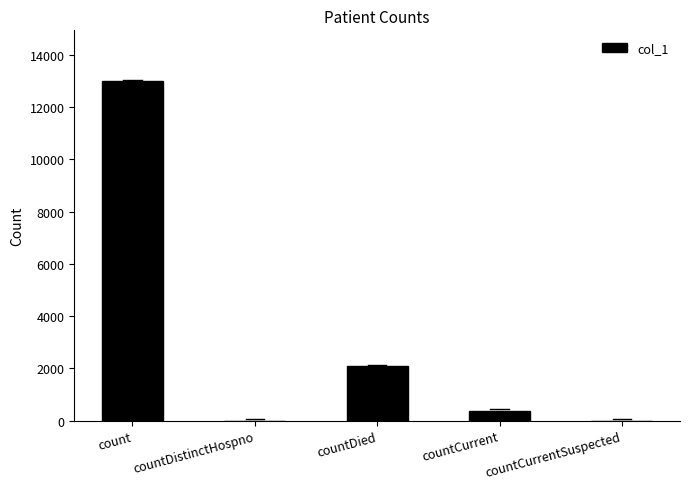

Reading left to right, list all the values displayed in this chart.

count=12994	countDistinctHospno=0	countDied=2081	countCurrent=374	countCurrentSuspected=0